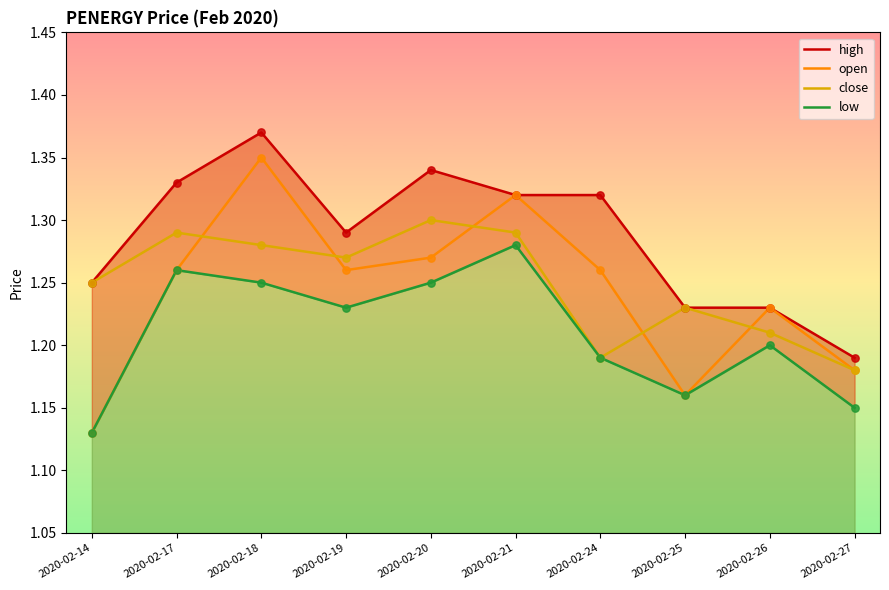

Which series contains the highest Y value?

high